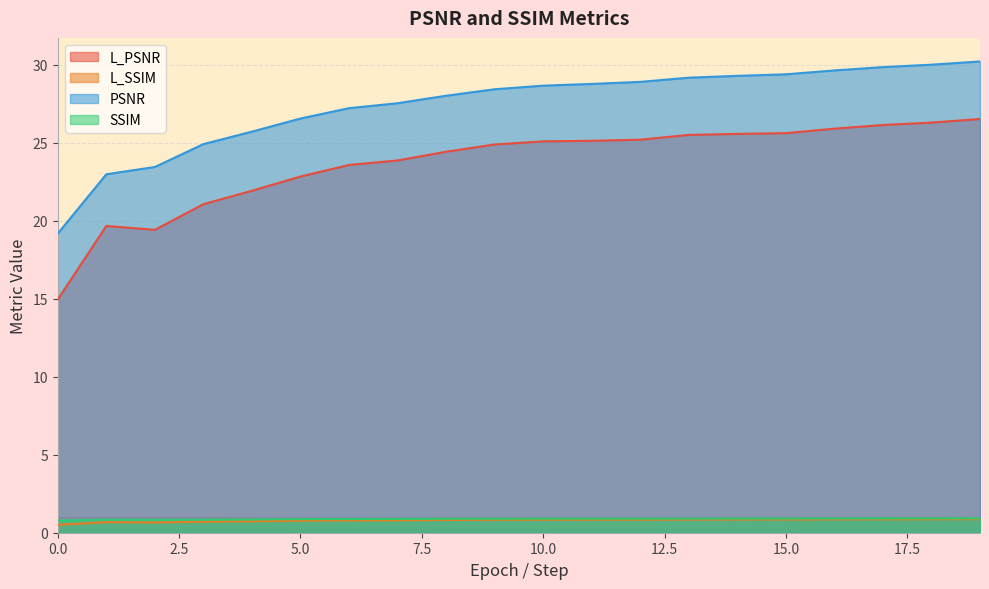

Does the chart display data point markers on the line(s)?

No